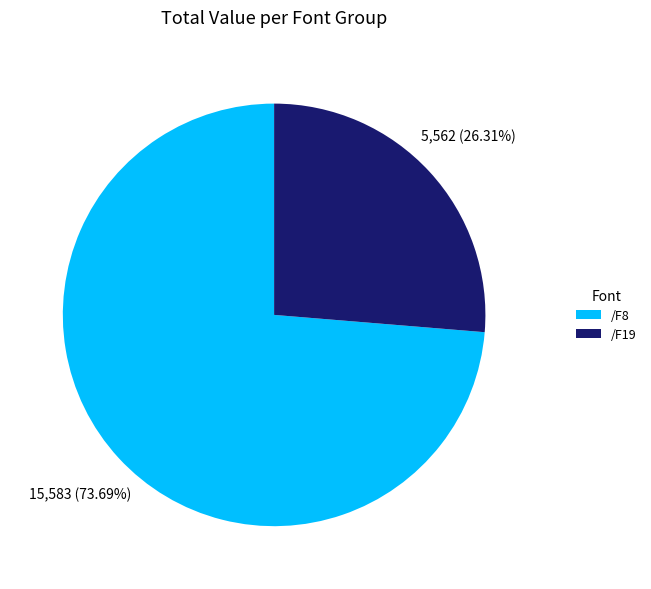

To the nearest percent, what is the difference between the largest and smallest slice percentages?

47%